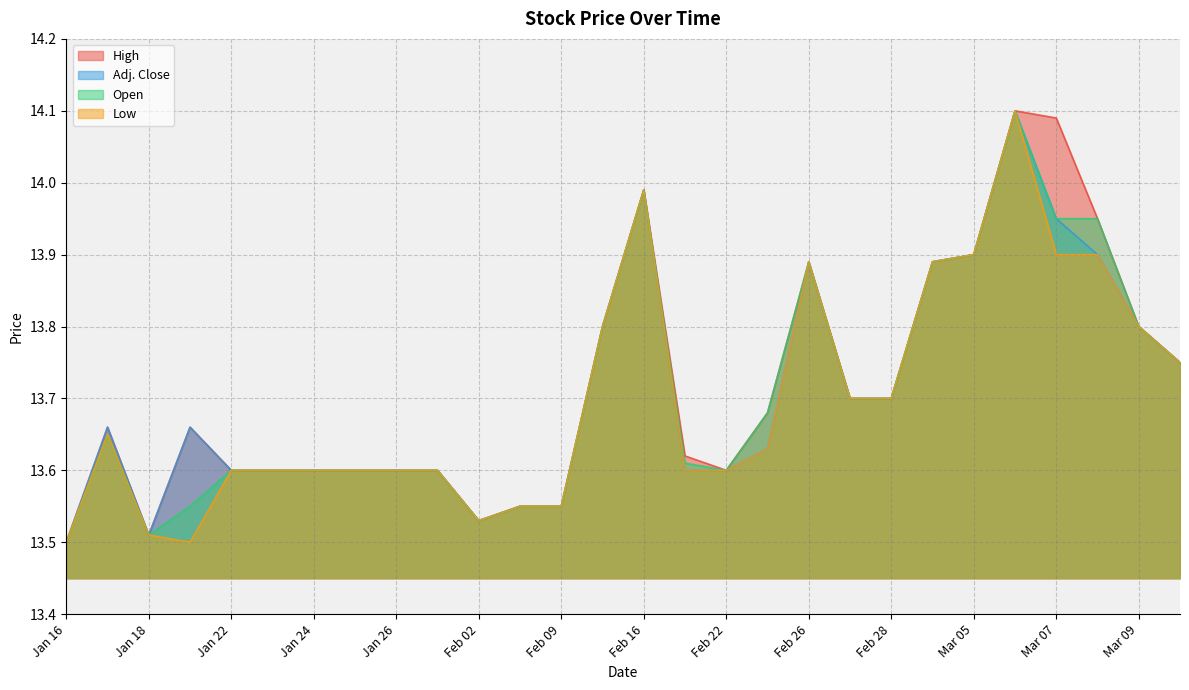

True or false: High and Open cross at least once.

False